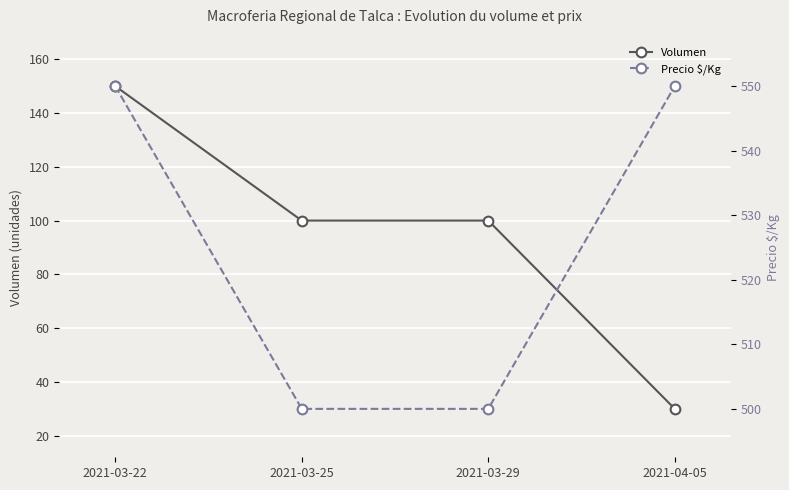

How many data points in Volumen are less than 100?

1